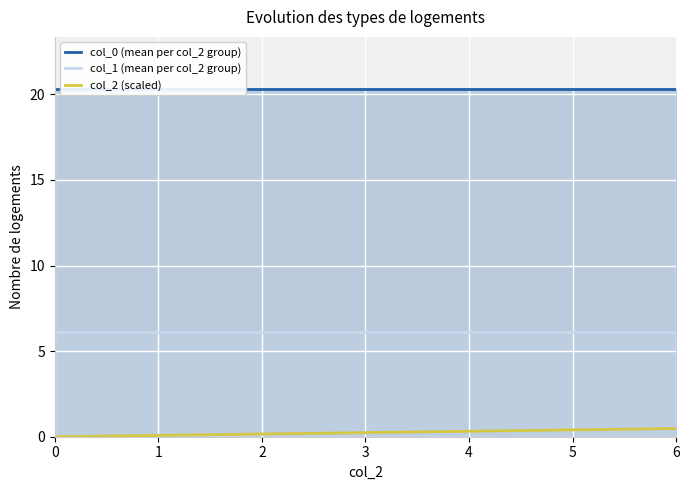

The col_1 (mean per col_2 group) series shows 6.1 at 0. True or false?

True